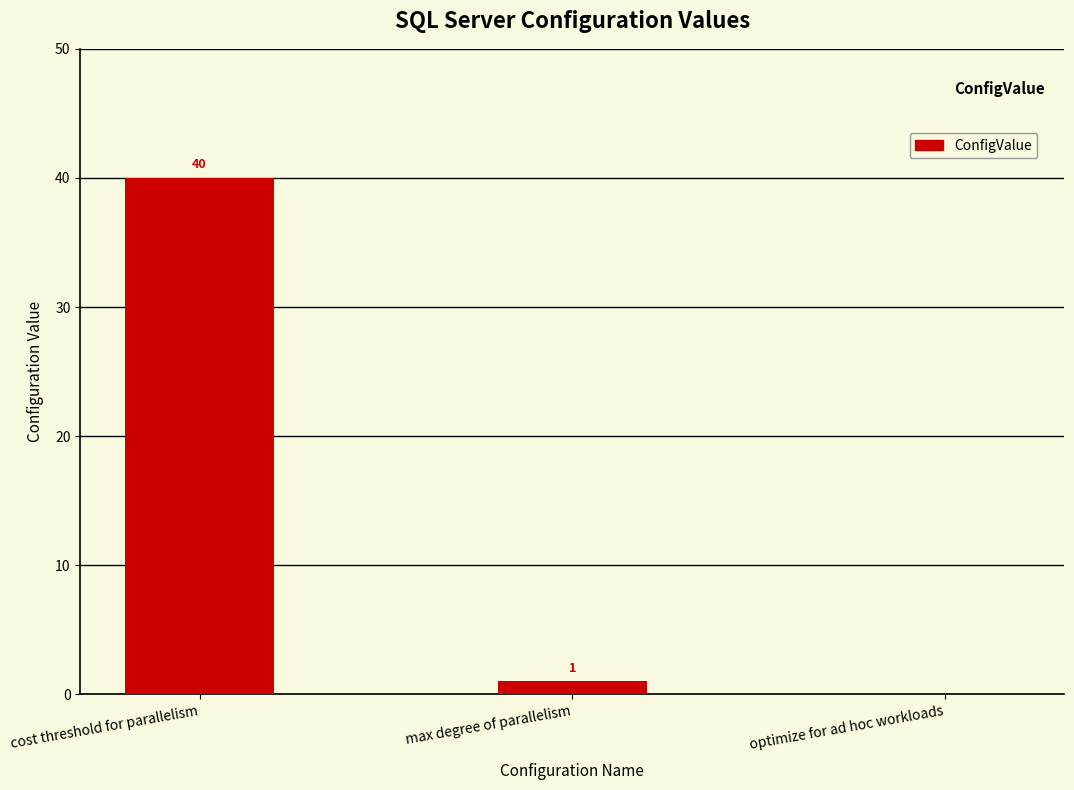

Approximately how many times larger is the value at cost threshold for parallelism compared to max degree of parallelism?

40.0